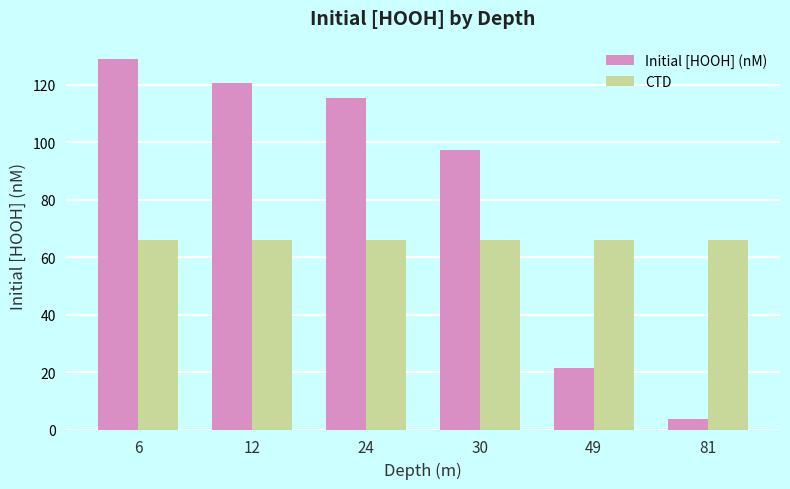

What is the minimum value shown in the chart?

3.8